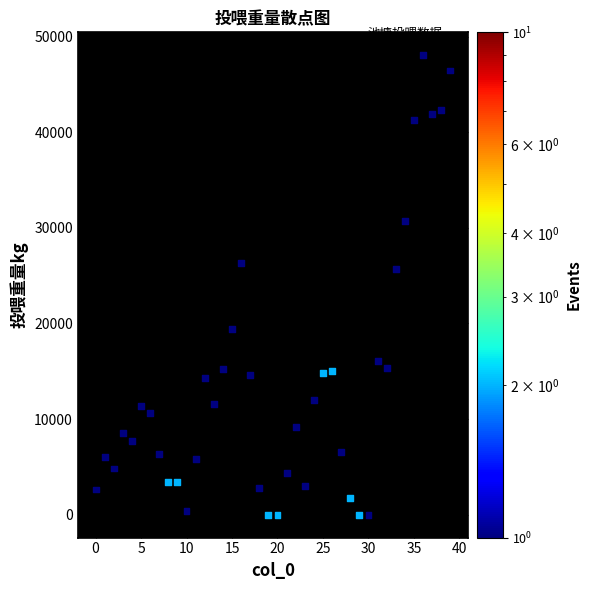

What Y value in the scatter plot is closest to 24028?

25721